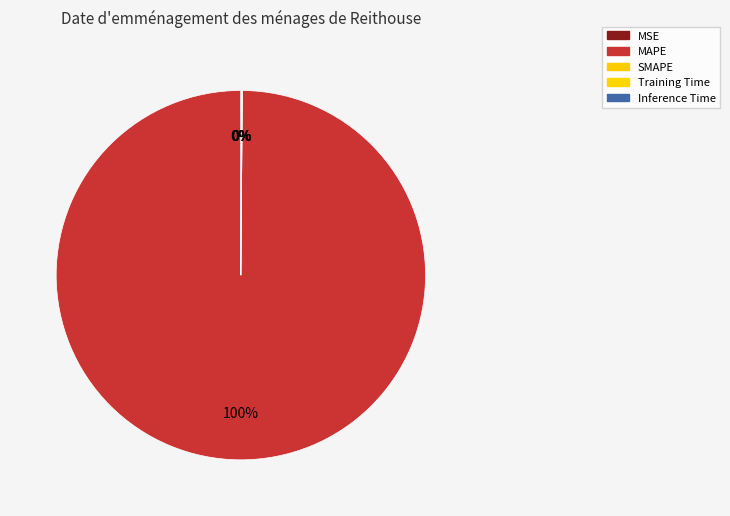

How many segments does this pie chart have?

5